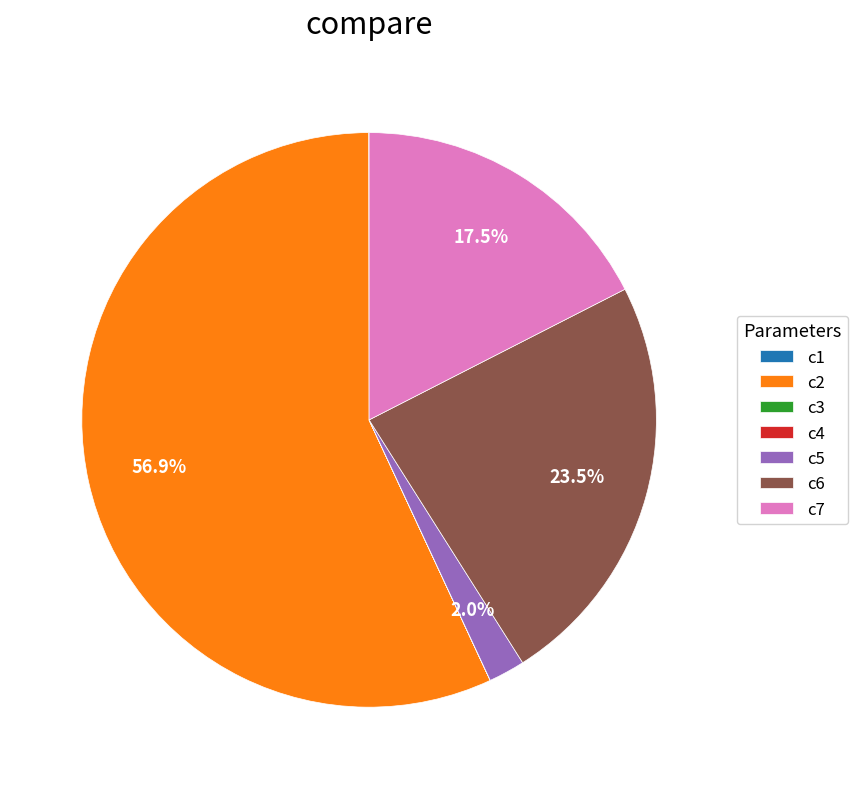

Is c2 the majority of the pie?

Yes